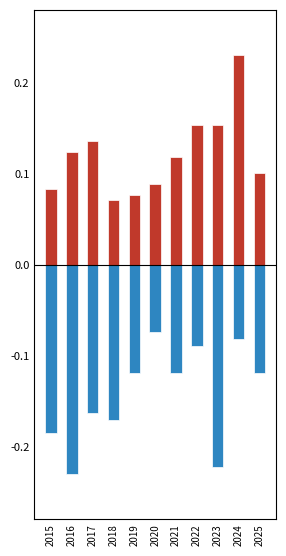

At which category does the chart reach its peak across all series?

2024